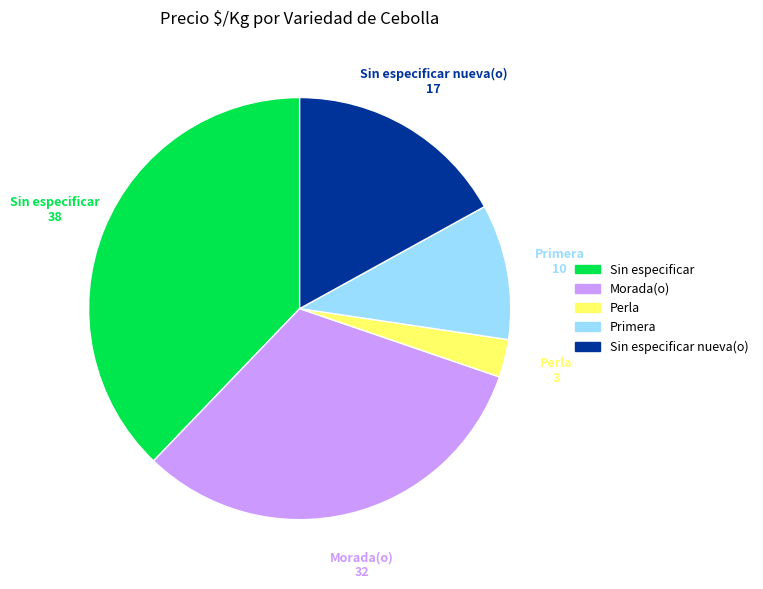

Is there any slice that represents more than half of the pie?

No